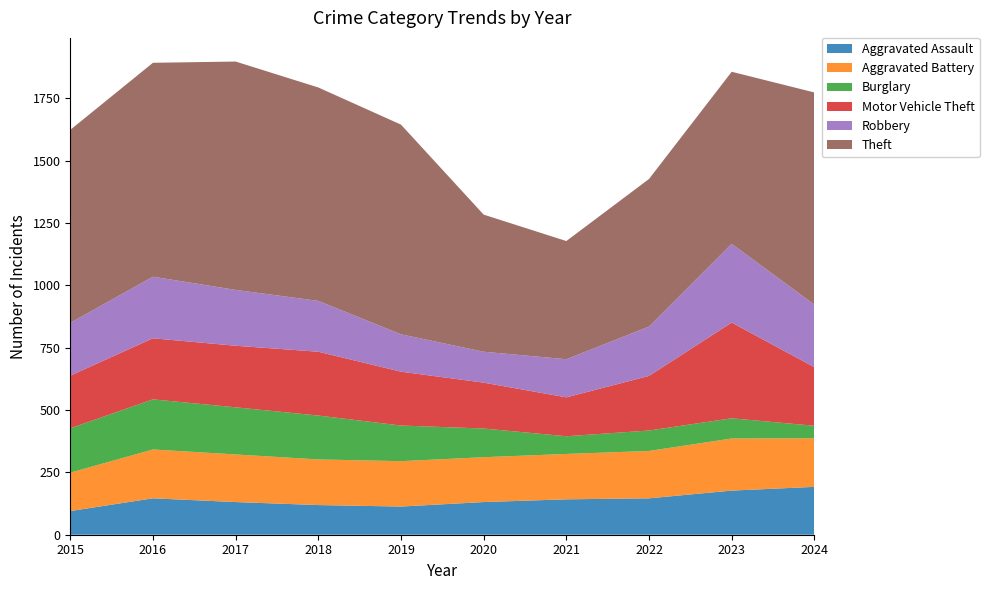

Reading left to right, extract all data points from this chart.

Aggravated Assault: 2015=95	2016=146	2017=131	2018=119	2019=113	2020=131	2021=142	2022=146	2023=177	2024=192
Aggravated Battery: 2015=154	2016=196	2017=191	2018=183	2019=182	2020=180	2021=182	2022=190	2023=209	2024=195
Burglary: 2015=178	2016=201	2017=189	2018=176	2019=143	2020=115	2021=71	2022=82	2023=81	2024=50
Motor Vehicle Theft: 2015=211	2016=245	2017=247	2018=256	2019=216	2020=184	2021=156	2022=219	2023=384	2024=235
Robbery: 2015=212	2016=247	2017=224	2018=204	2019=150	2020=124	2021=153	2022=198	2023=316	2024=251
Theft: 2015=774	2016=858	2017=916	2018=856	2019=841	2020=550	2021=474	2022=592	2023=690	2024=851